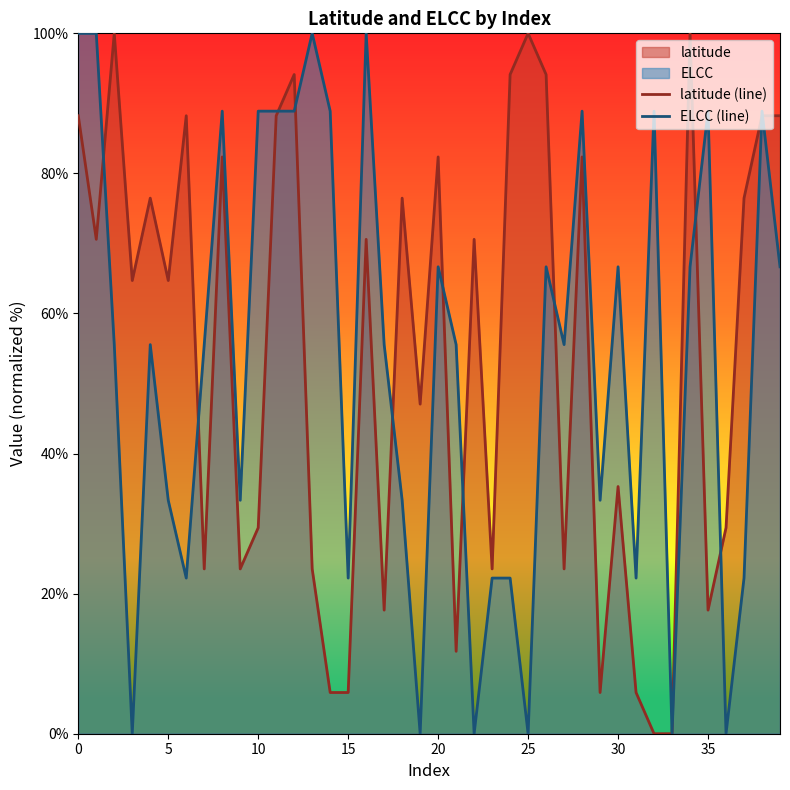

What is the total value across all series at 23?

45.8